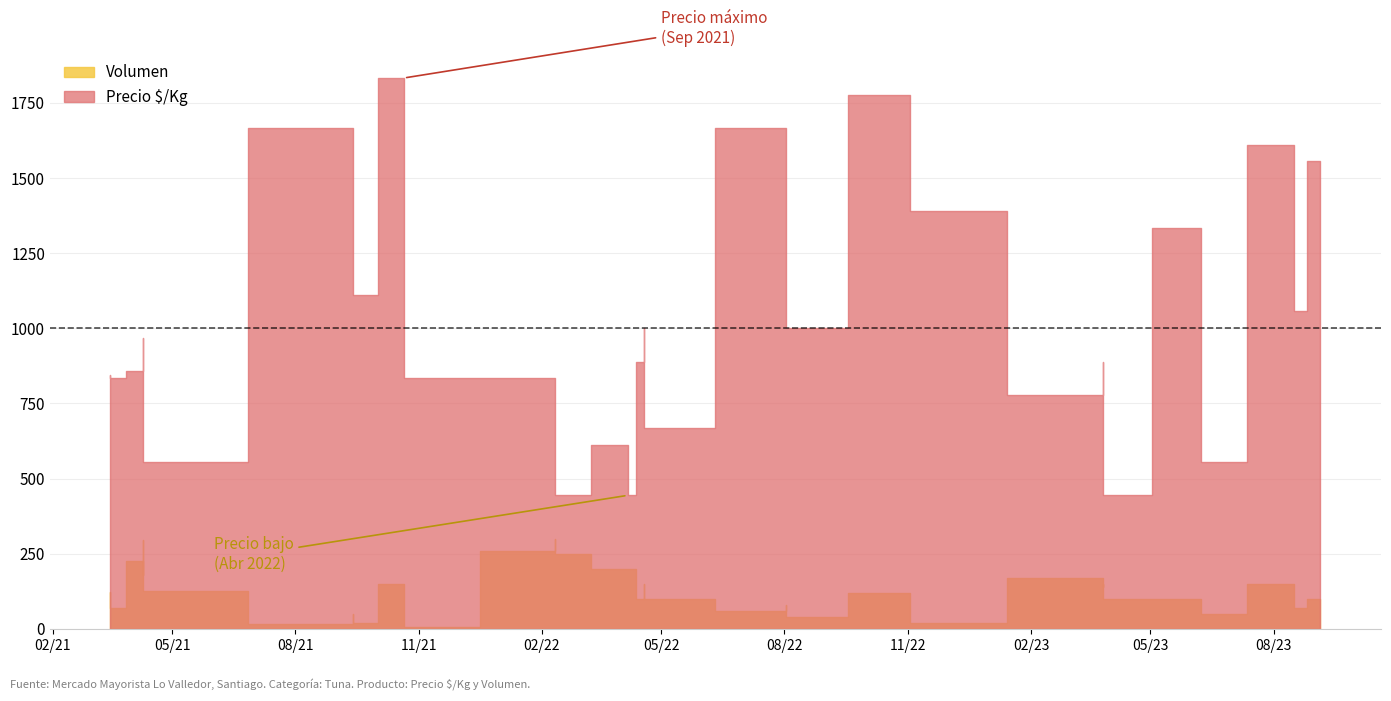

Which has a higher value, 2021-03-16 or 2022-08-02?

2022-08-02